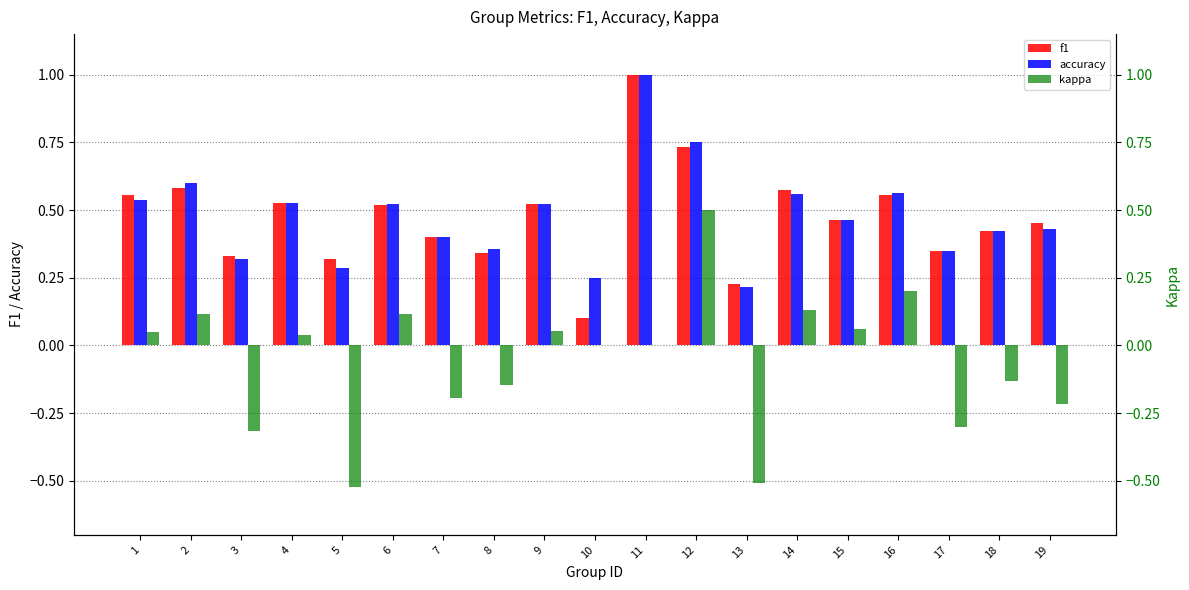

What is the total value across all series at 1?

1.1